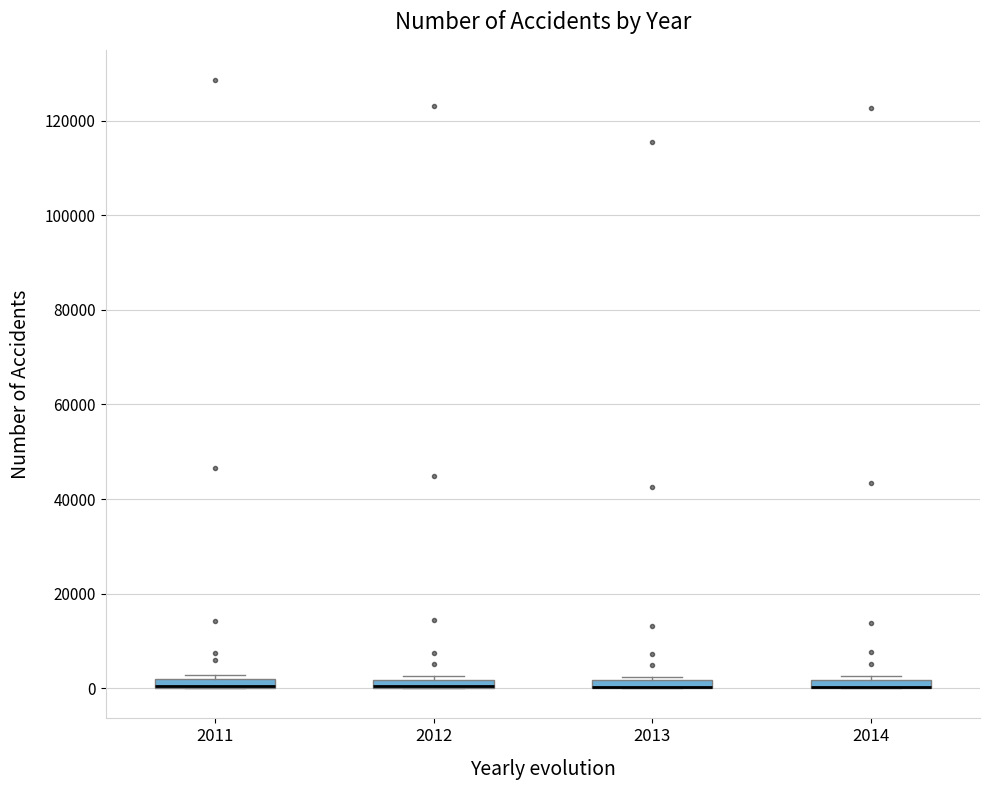

Where is the upper edge of the box at x = 2012 on the y-axis? The values are not printed on the chart, so give them approximately, as read against the axis.

2000